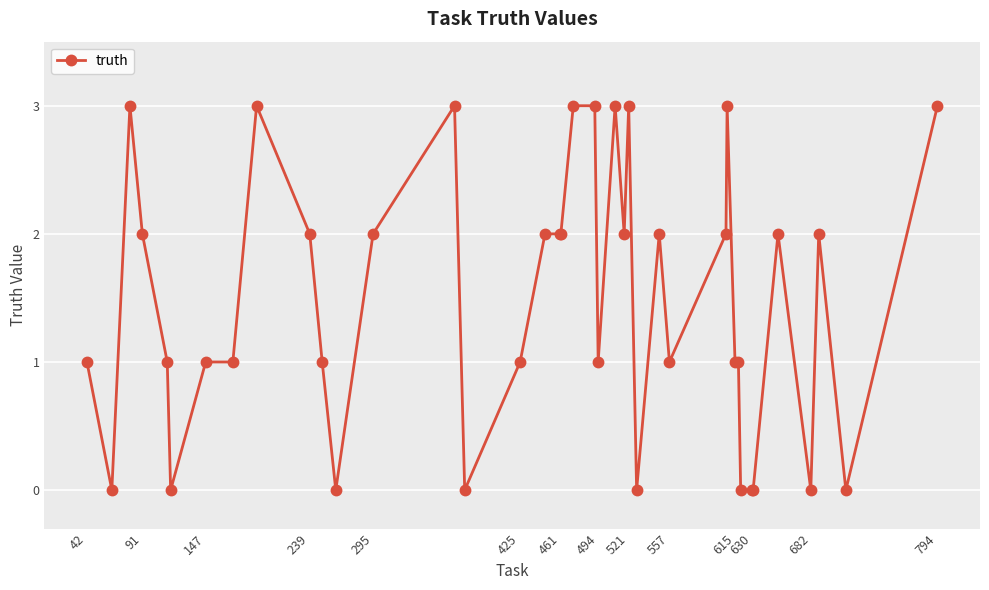

What is the difference between the maximum and minimum values?

3